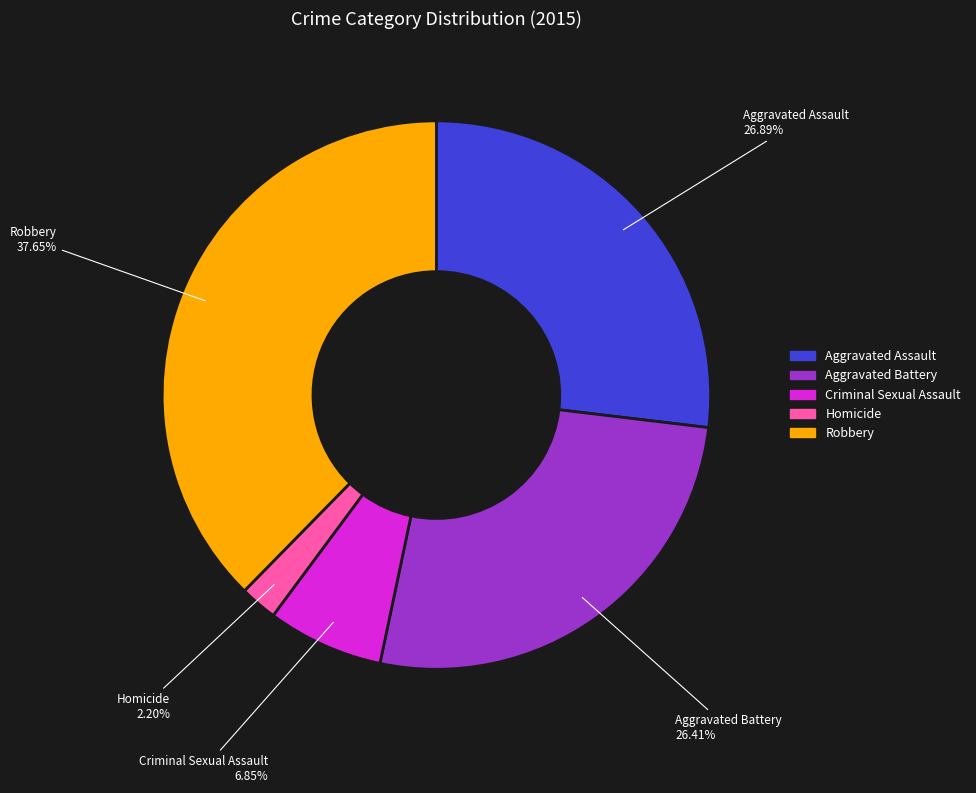

To the nearest percent, what is the difference between the Robbery and Aggravated Battery slice percentages?

11%